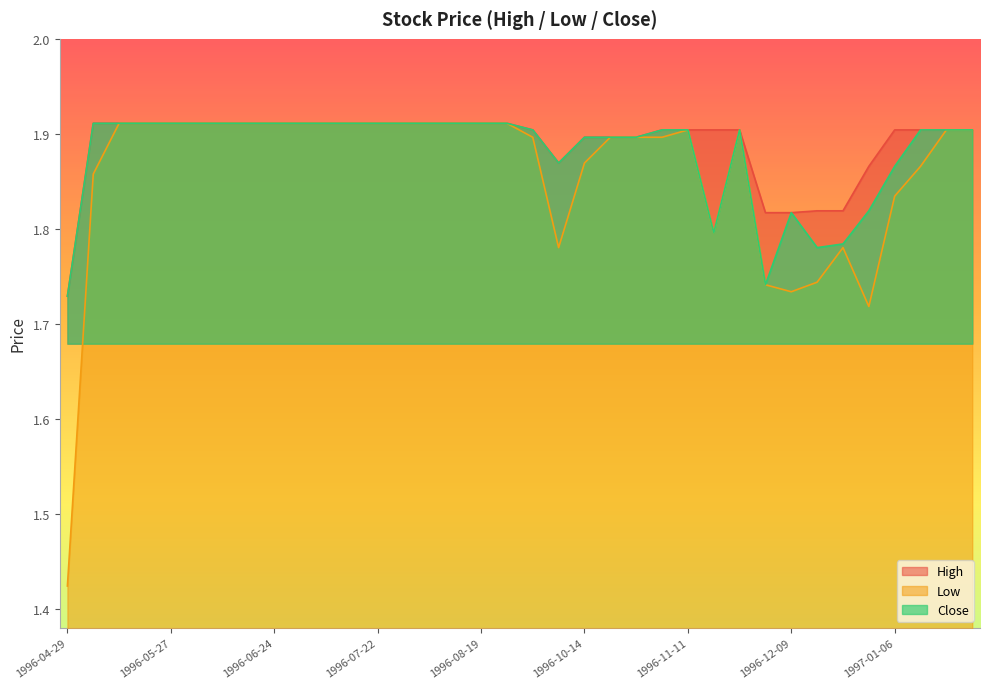

True or false: Close has a value of 0.9 at 1996-12-02.

False